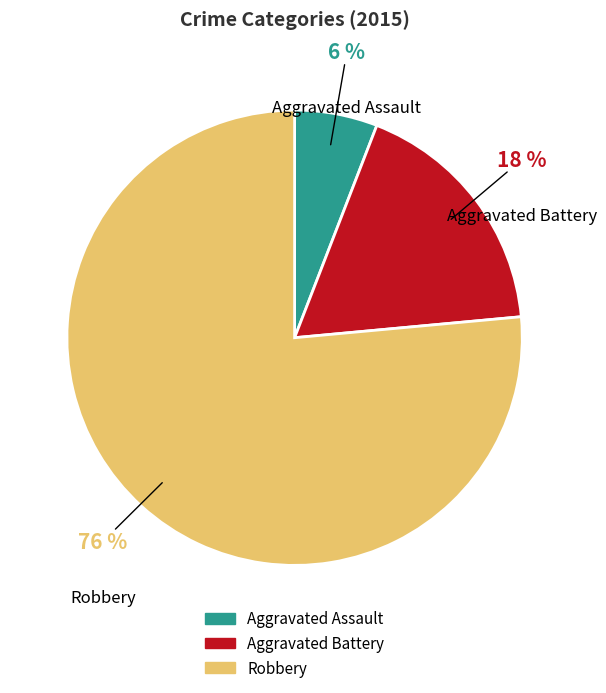

To the nearest percent, what is the combined percentage of Aggravated Battery and Robbery?

94%